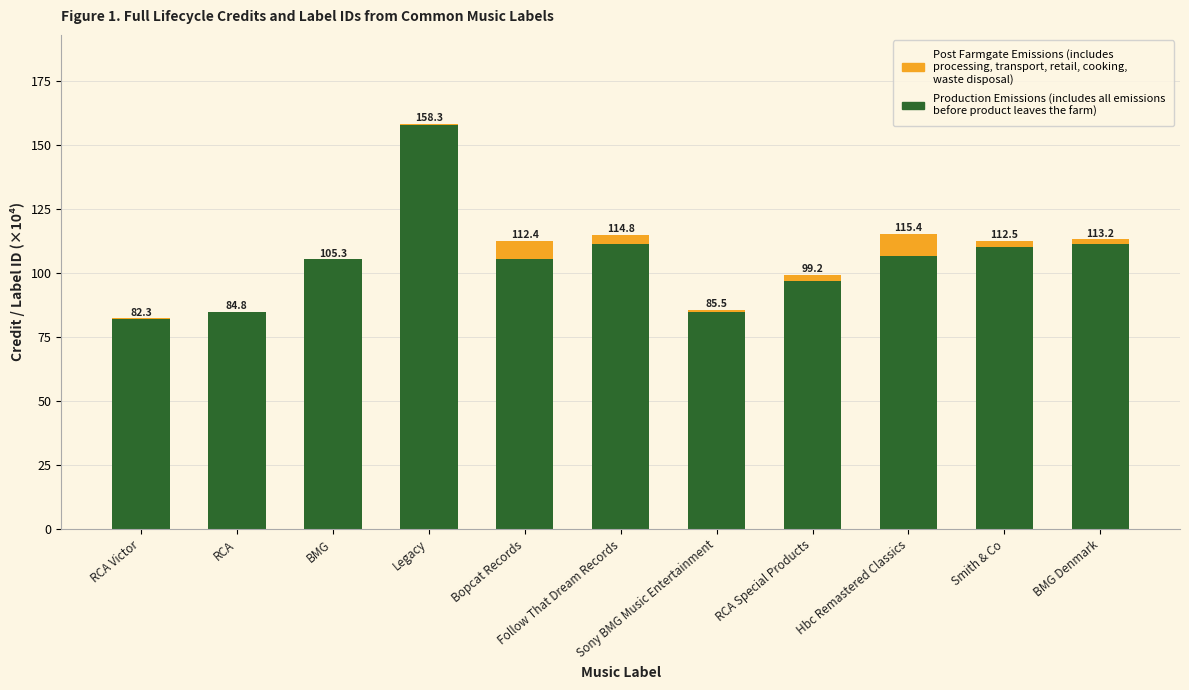

Are the bars horizontal?

No